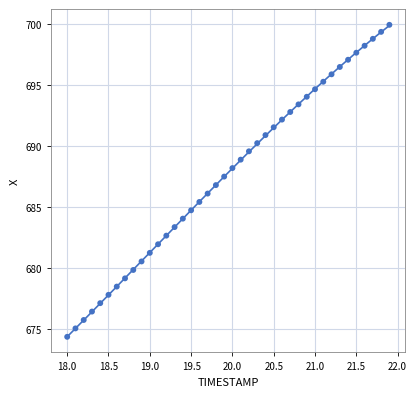

What is the range of Y values (max minus min)?

25.6